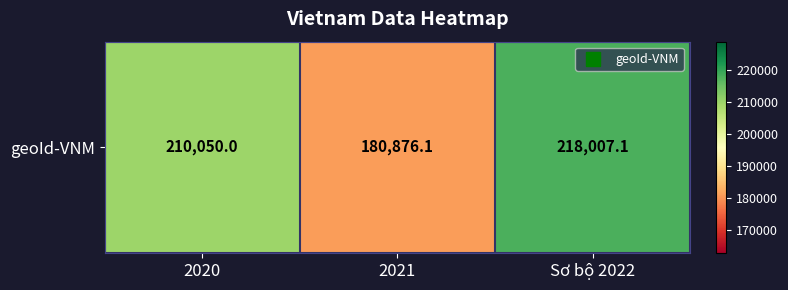

What value does the data have at 2021?

180876.1